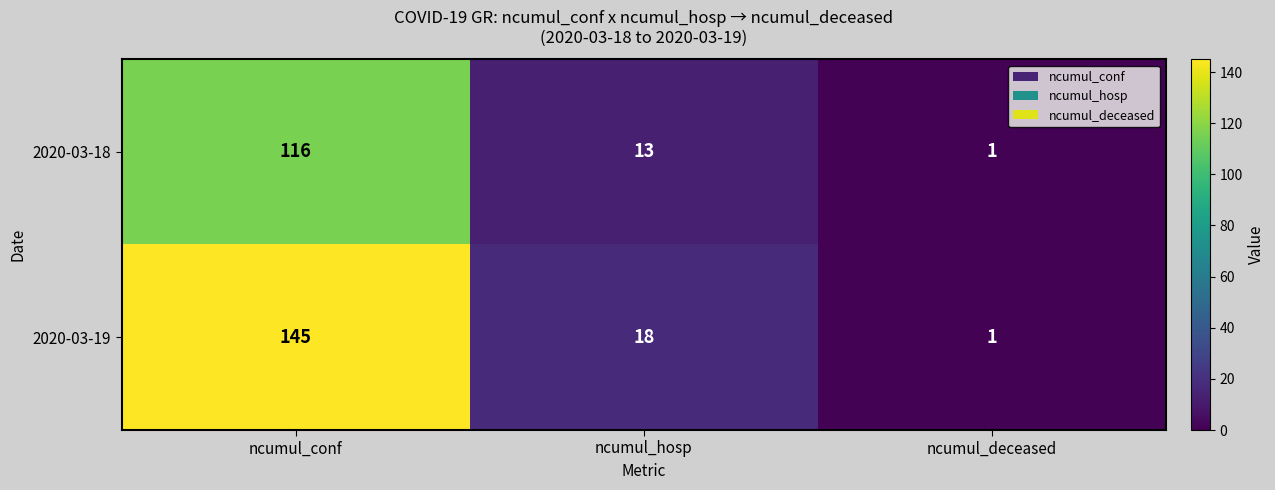

What is the spread (max minus min) of values at ncumul_conf?

29